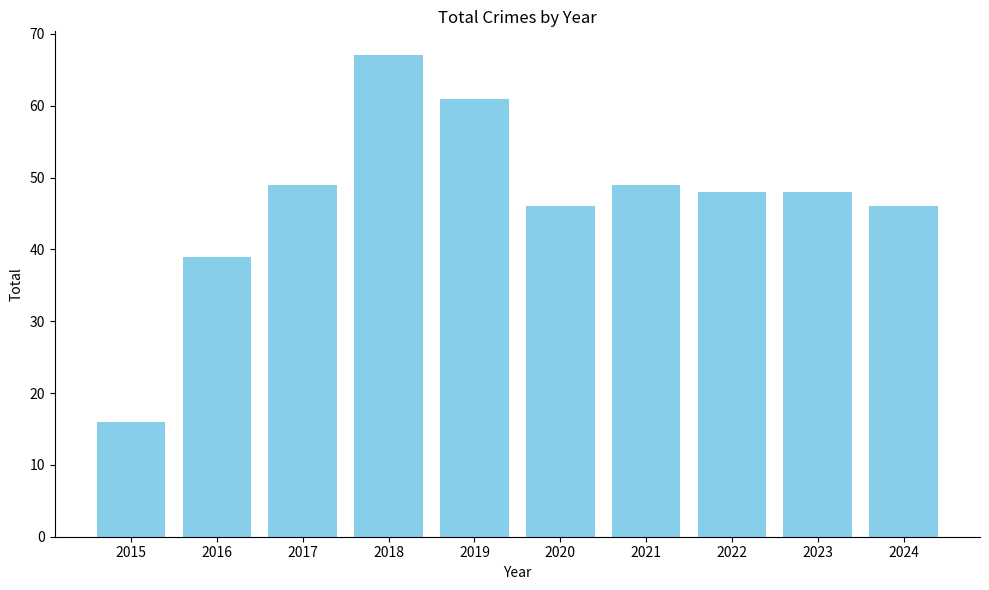

Does the chart contain any negative values?

No